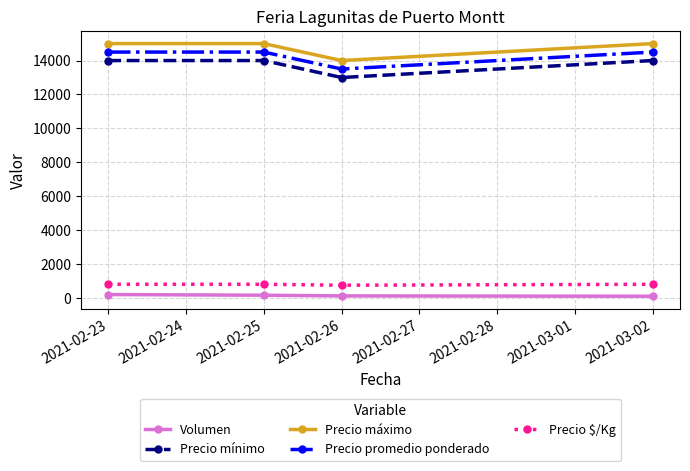

What is the difference between the Precio $/Kg values at 2021-02-26 and 2021-02-25?

56